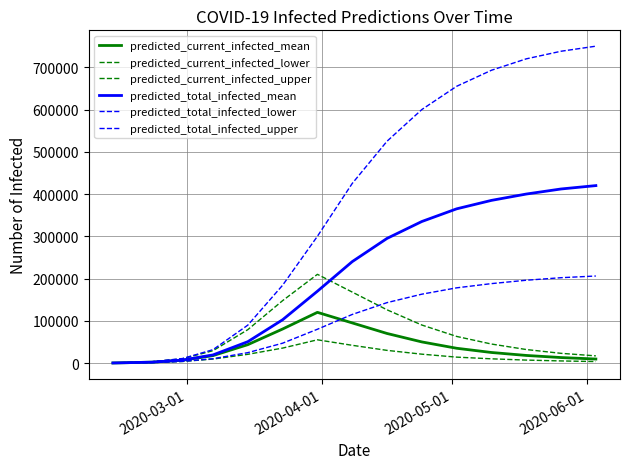

What is the difference between the maximum and second lowest values in the predicted_current_infected_upper series?

206893